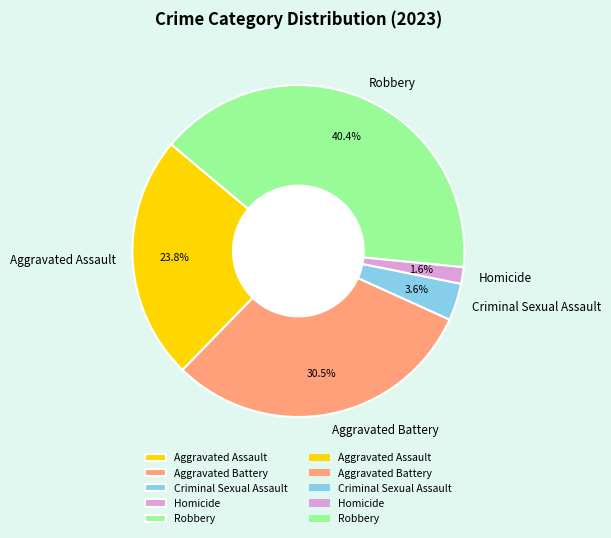

Does Criminal Sexual Assault account for over 50% of the chart?

No